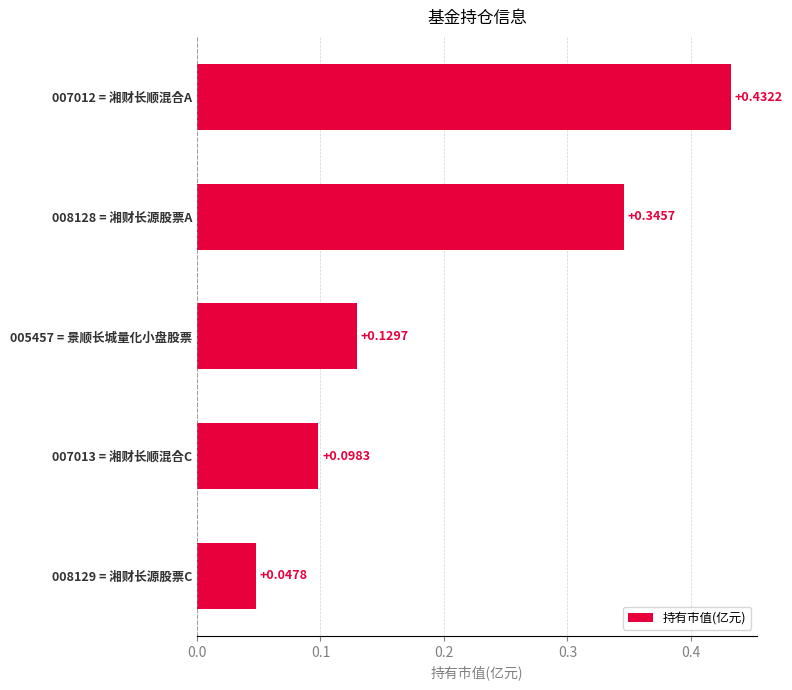

What is the change in value from 005457 = 景顺长城量化小盘股票 to 008128 = 湘财长源股票A?

+0.2